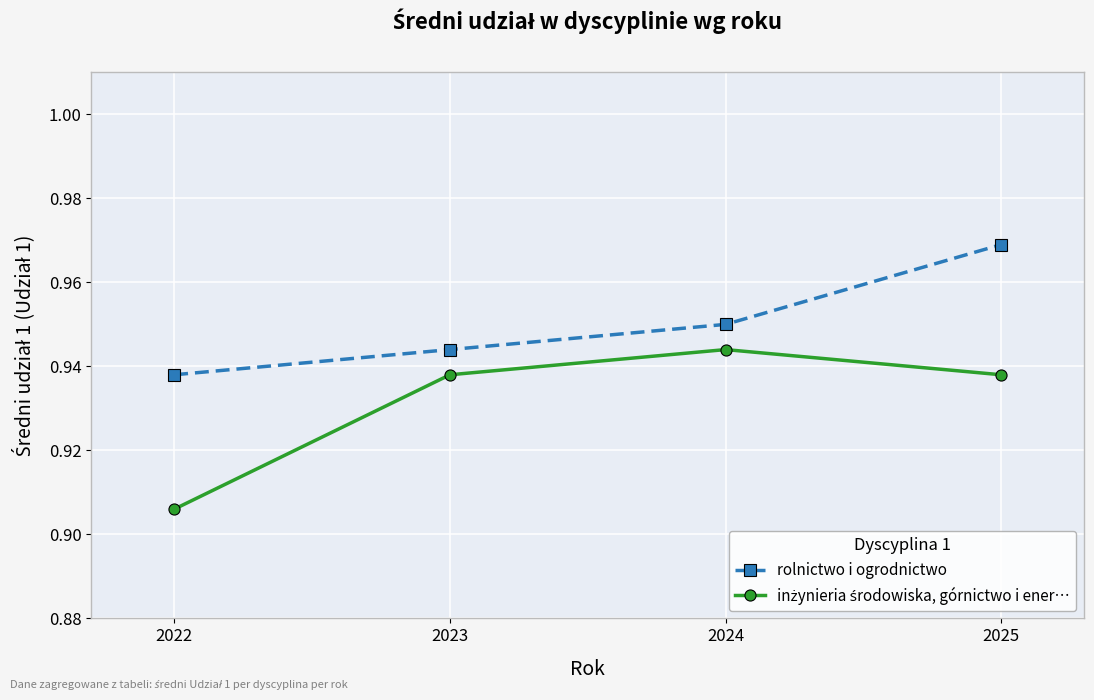

Which series has the largest total across all categories?

rolnictwo i ogrodnictwo